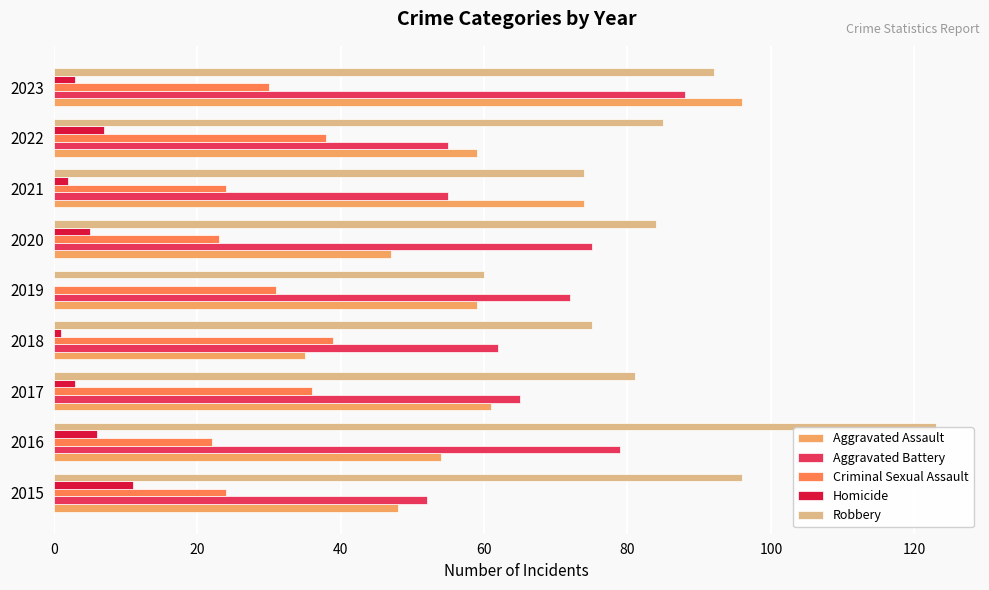

Between 2016 and 2020, which series saw the biggest shift?

Robbery